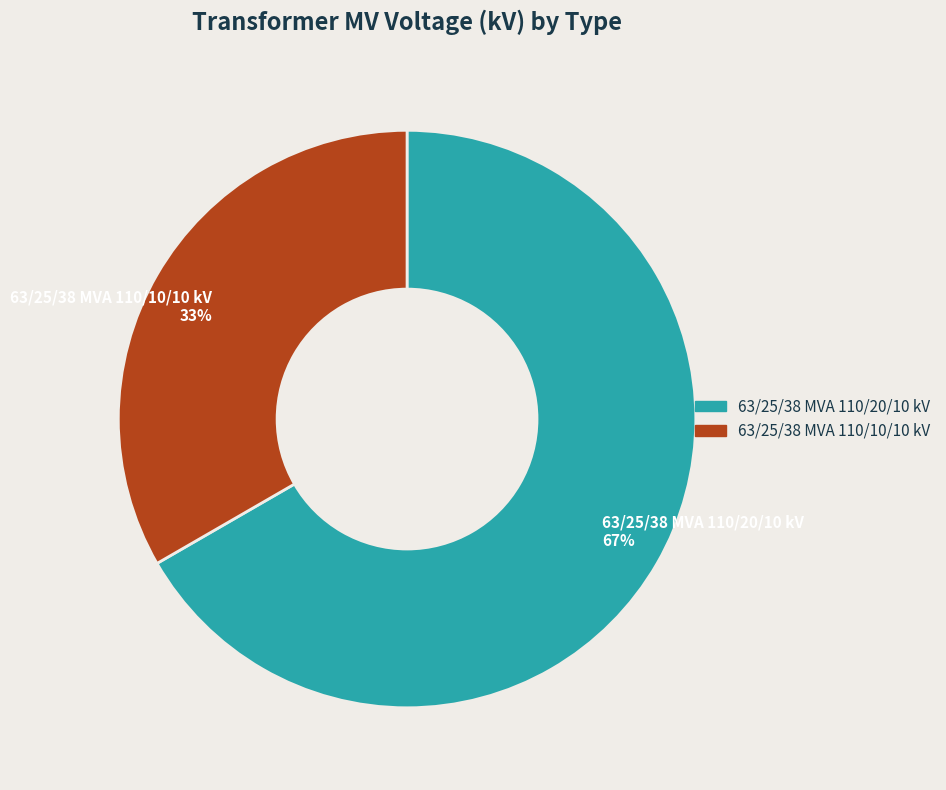

What percentage is the 63/25/38 MVA 110/10/10 kV slice, to the nearest percent?

33%